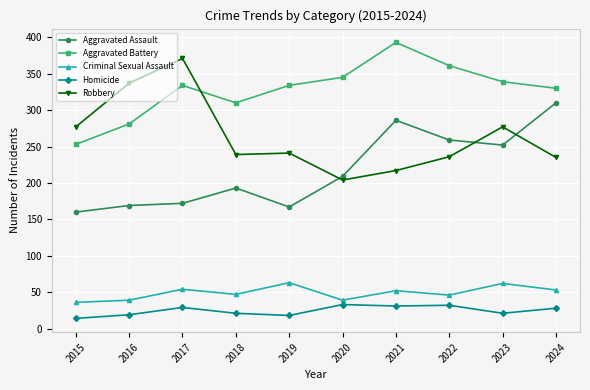

Which series has the largest total across all categories?

Aggravated Battery